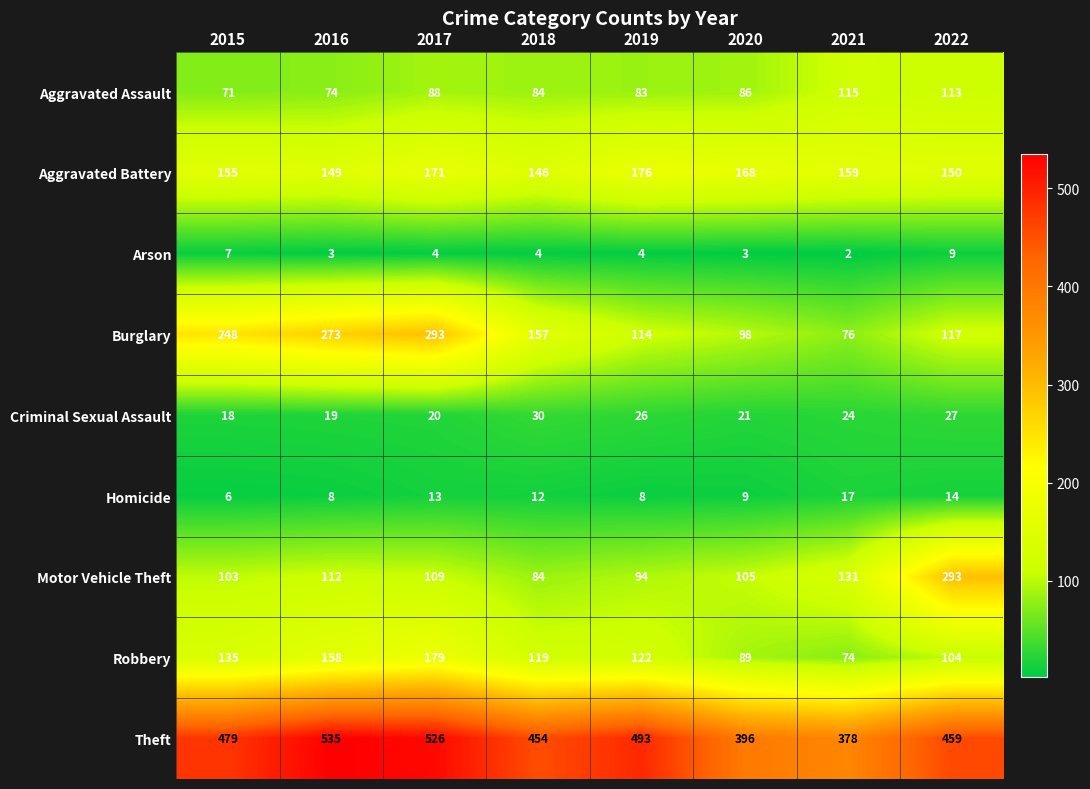

What is the difference between the highest and lowest values at 2019?

489